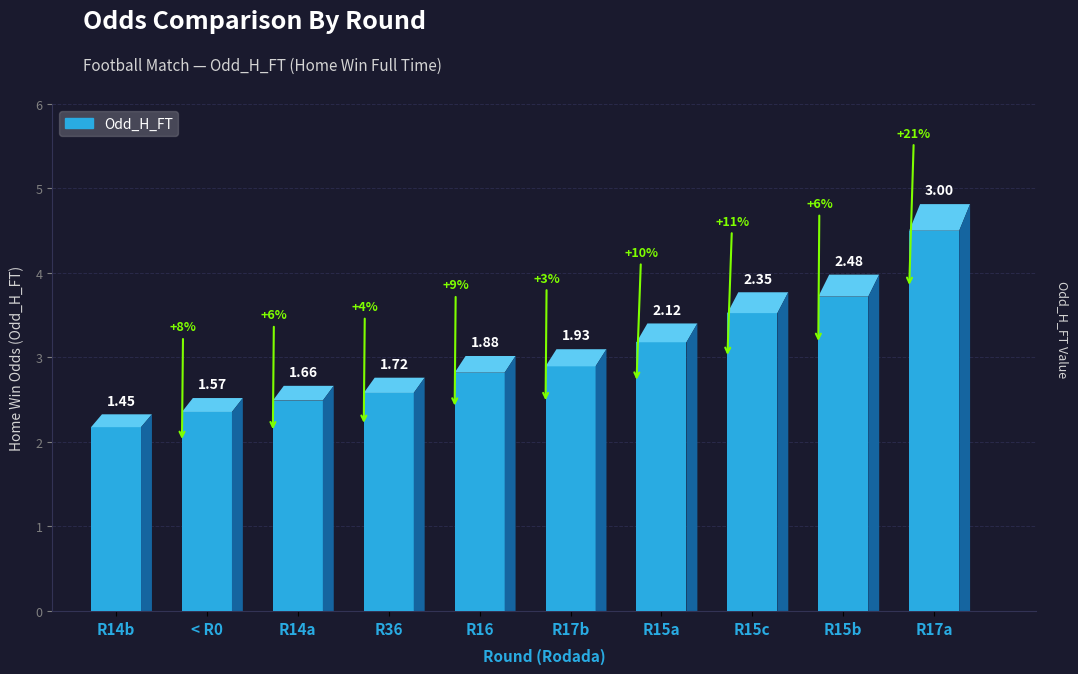

Between 16 and 15, which series saw the biggest shift?

Odd_H_FT